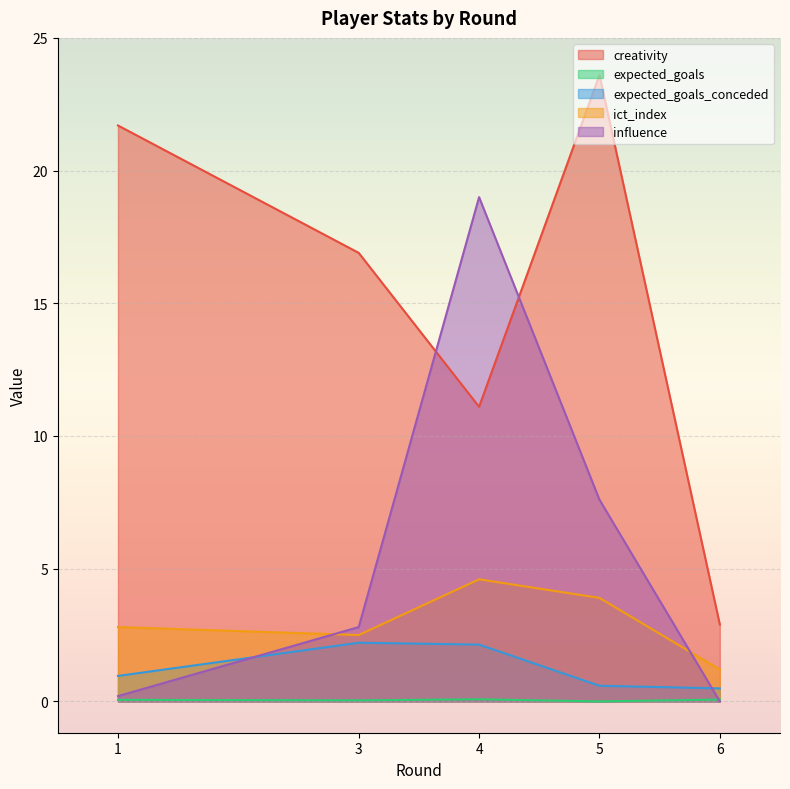

What is the difference between the second highest and second lowest values in the creativity series?

10.6